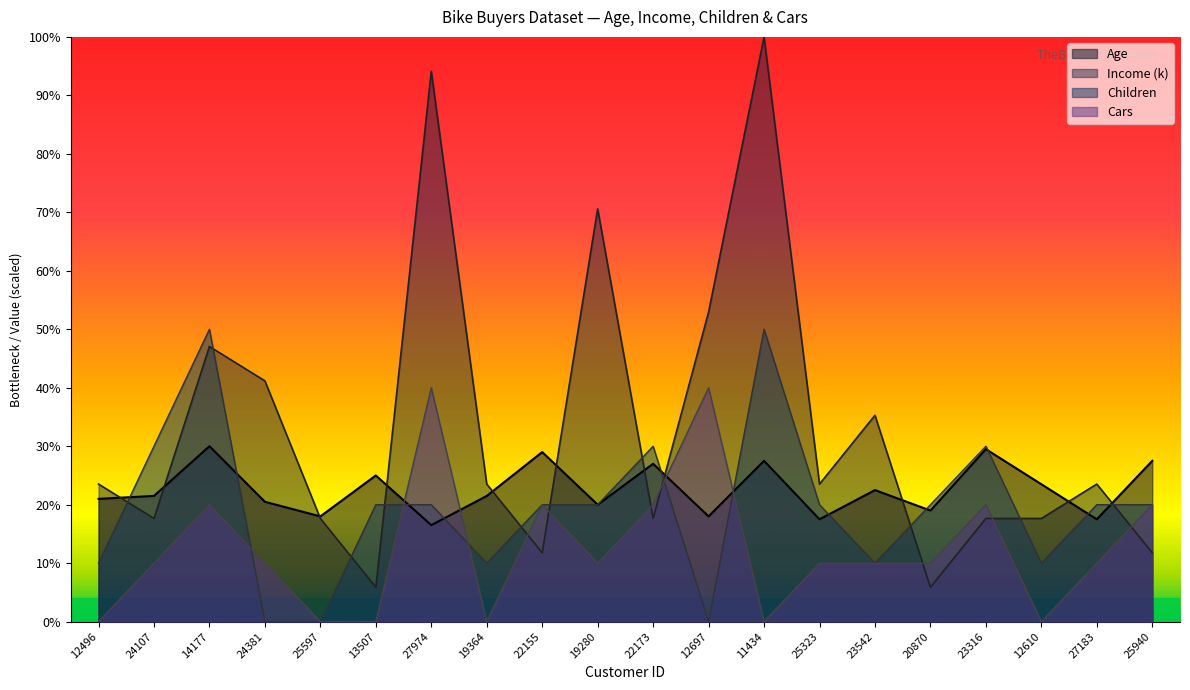

At which label does Children first exceed 40?

24107